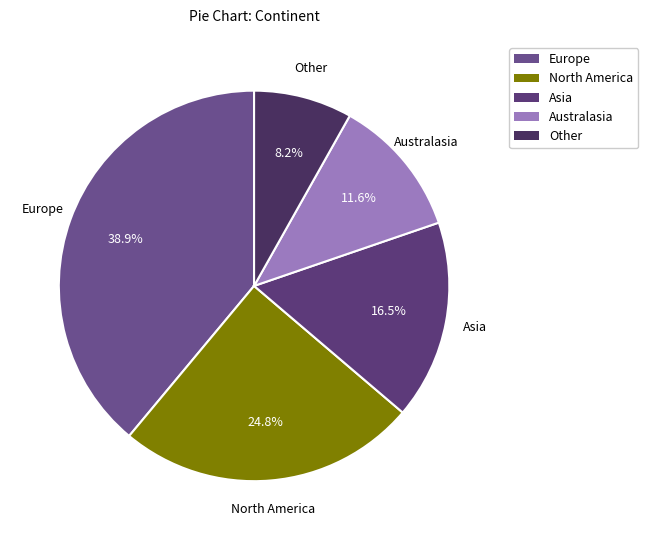

What is the total percentage of Australasia and North America?

36.4%